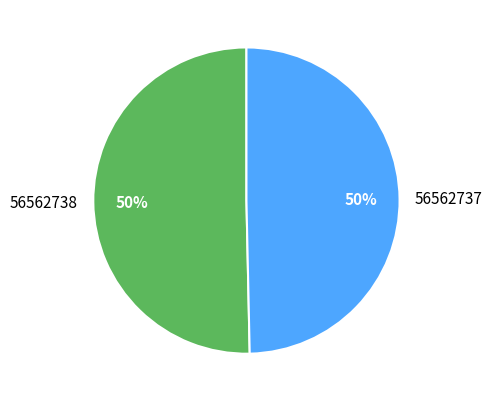

To the nearest percent, what is the average slice percentage?

50%